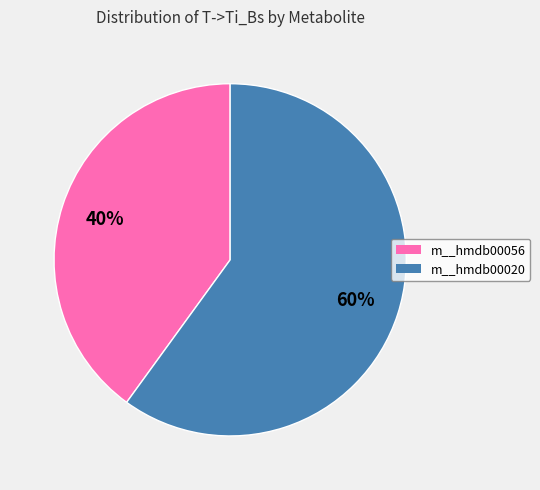

Rank the categories by value from lowest to highest.

m__hmdb00056, m__hmdb00020